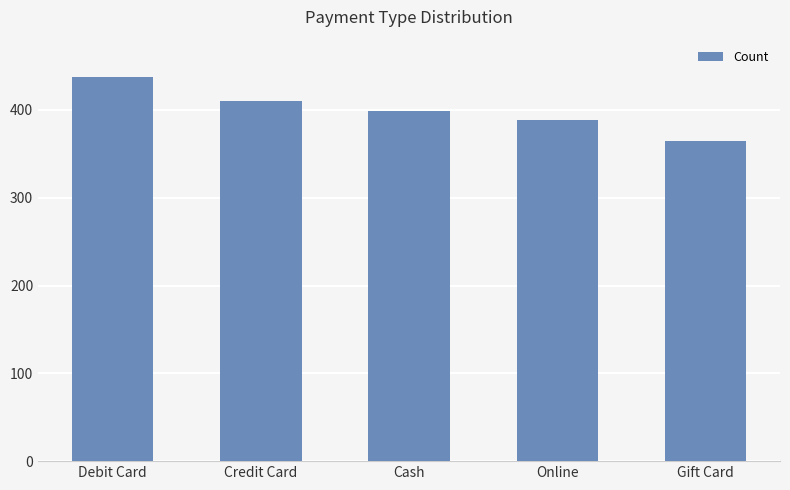

What is the label of the 4th bar from the right?

Credit Card